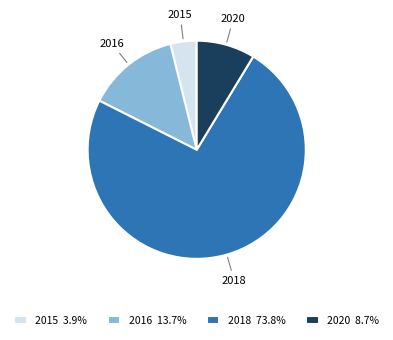

How many segments does this pie chart have?

4